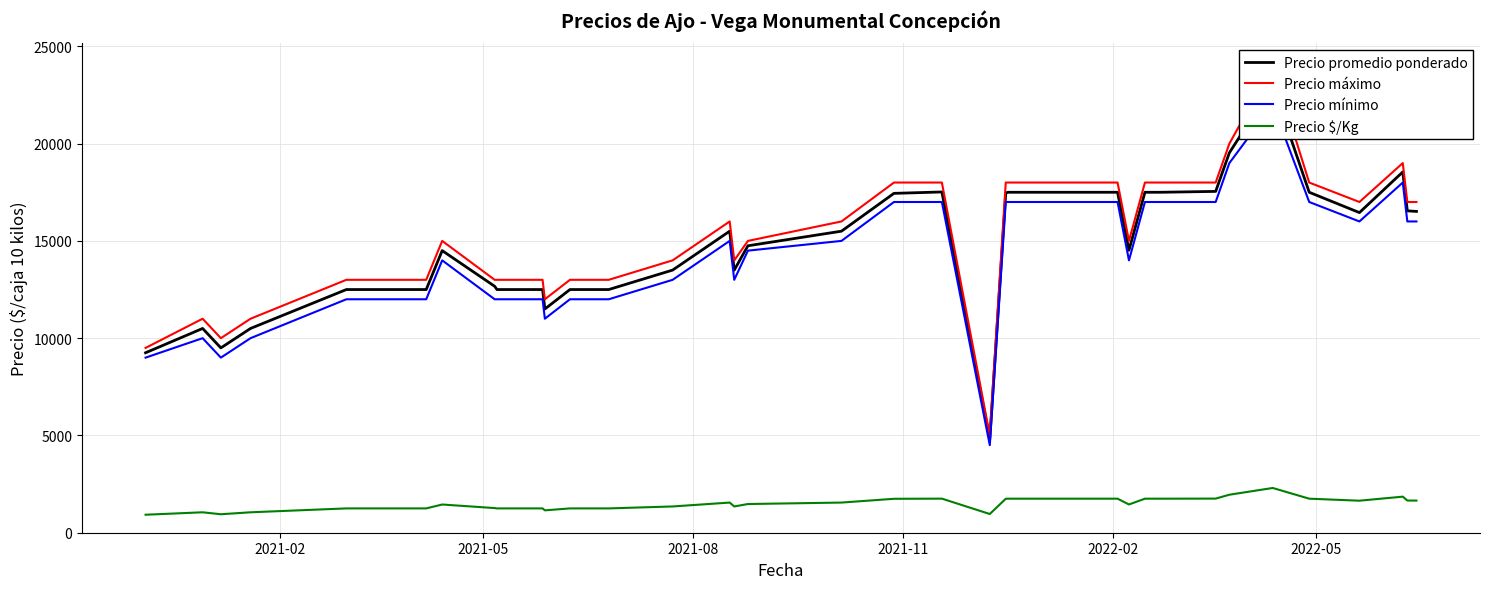

What is the lowest value of the Precio $/Kg series?

925